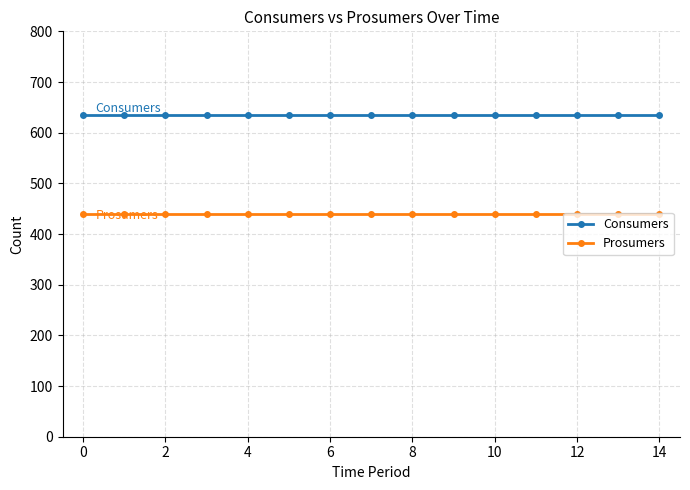

What is the value of the Consumers point at the 12th from the left?

635